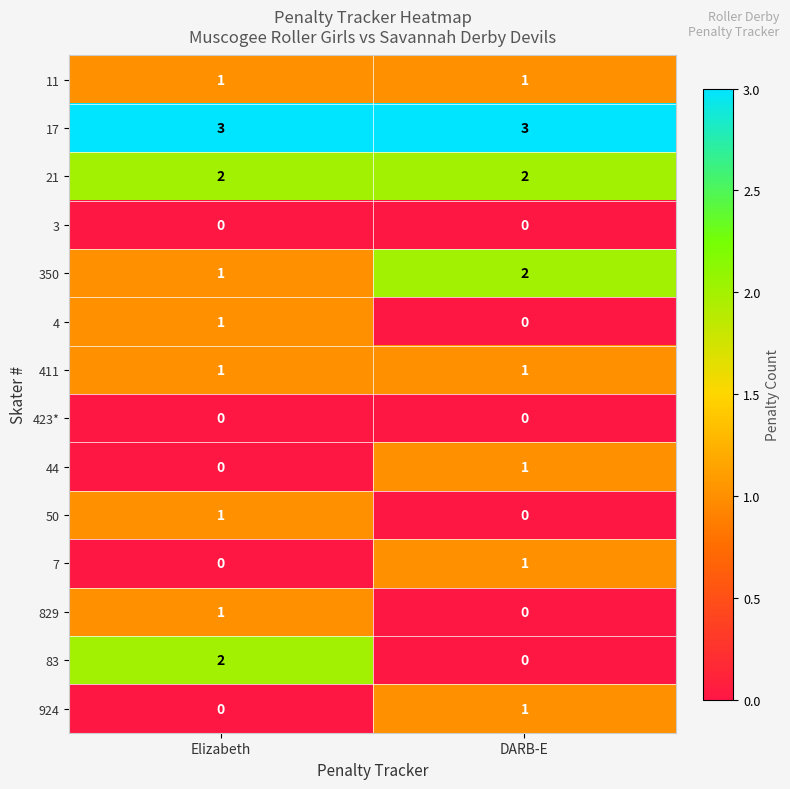

What is the total value across all series at DARB-E?

12